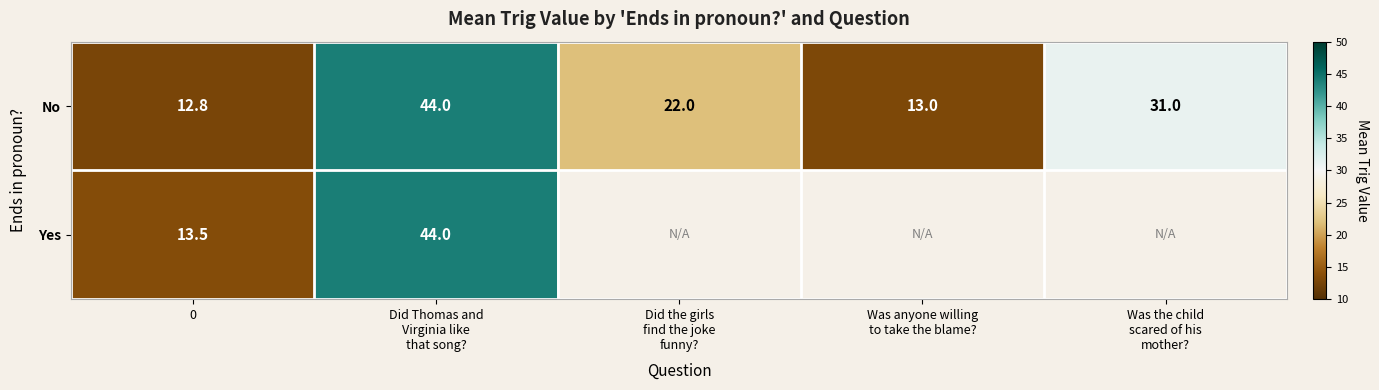

What is the minimum value for No?

12.8